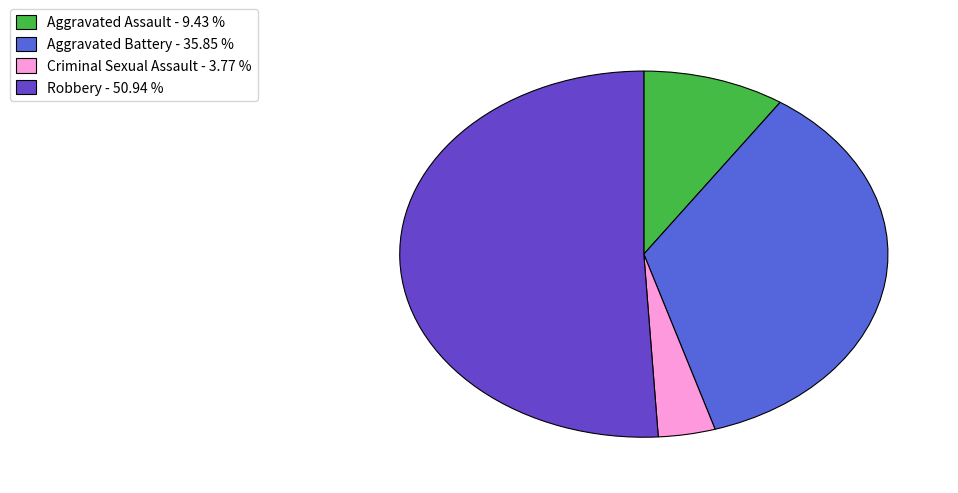

Rank the categories by value from lowest to highest.

Criminal Sexual Assault - 3.77 %, Aggravated Assault - 9.43 %, Aggravated Battery - 35.85 %, Robbery - 50.94 %